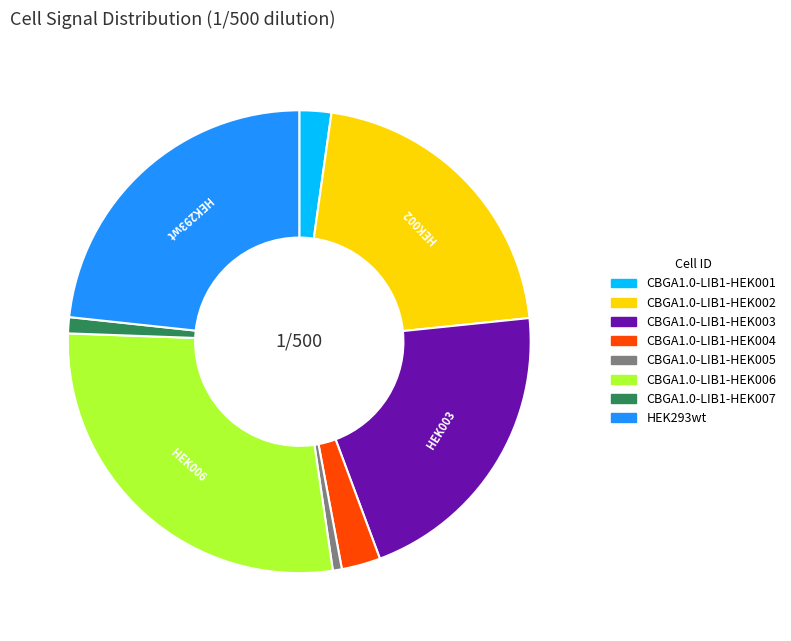

Which category has the biggest portion of the pie?

CBGA1.0-LIB1-HEK006